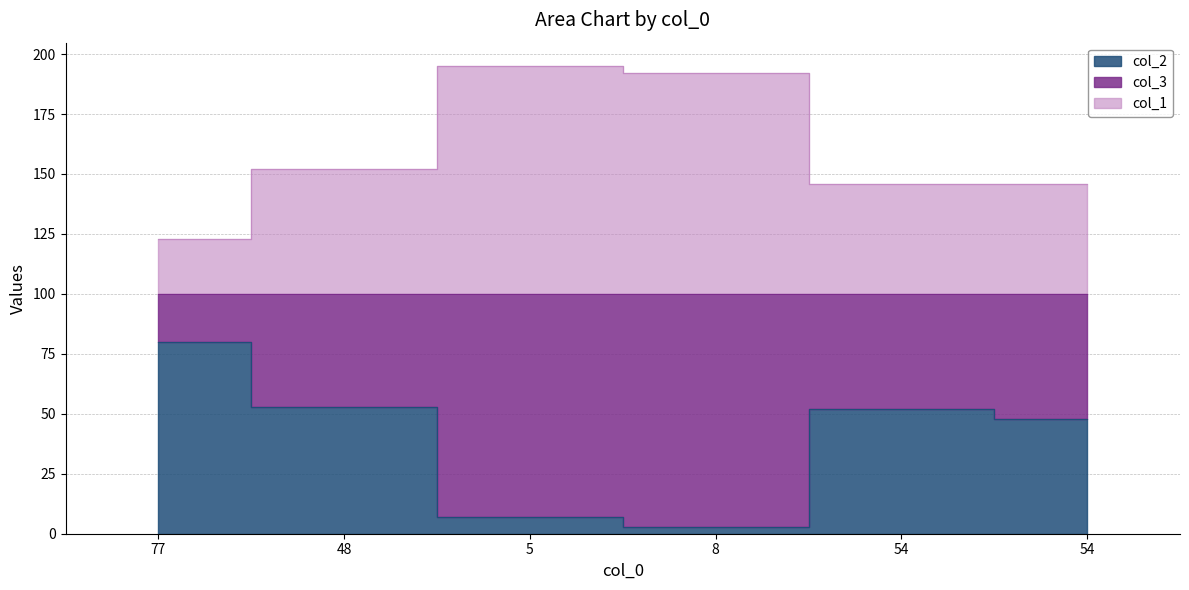

What is the label of the 2nd point from the left?

48